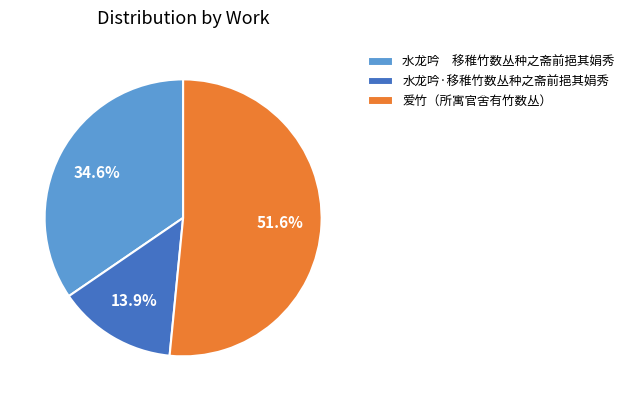

Approximately how many times larger is the value at 爱竹（所寓官舍有竹数丛） compared to 水龙吟·移稚竹数丛种之斋前挹其娟秀?

3.7